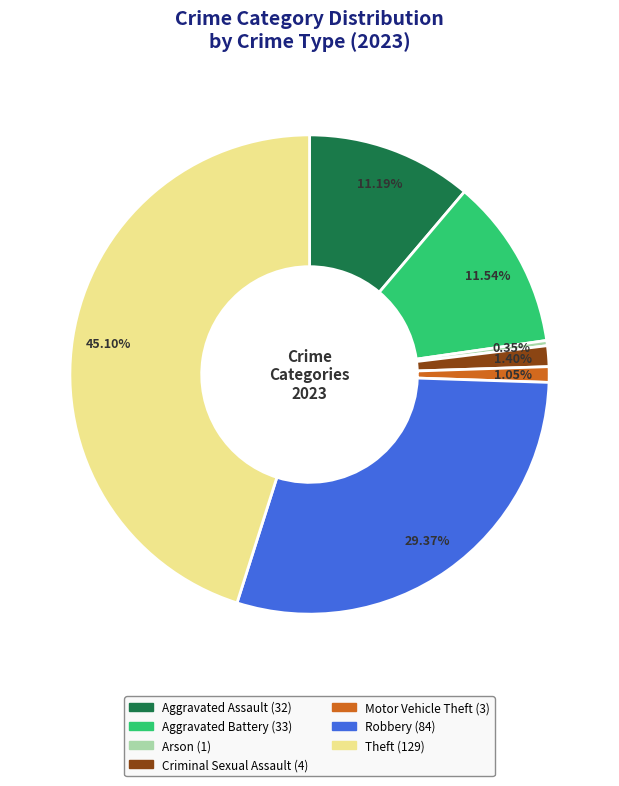

To the nearest percent, what is the difference between the Motor Vehicle Theft and Theft slice percentages?

44%